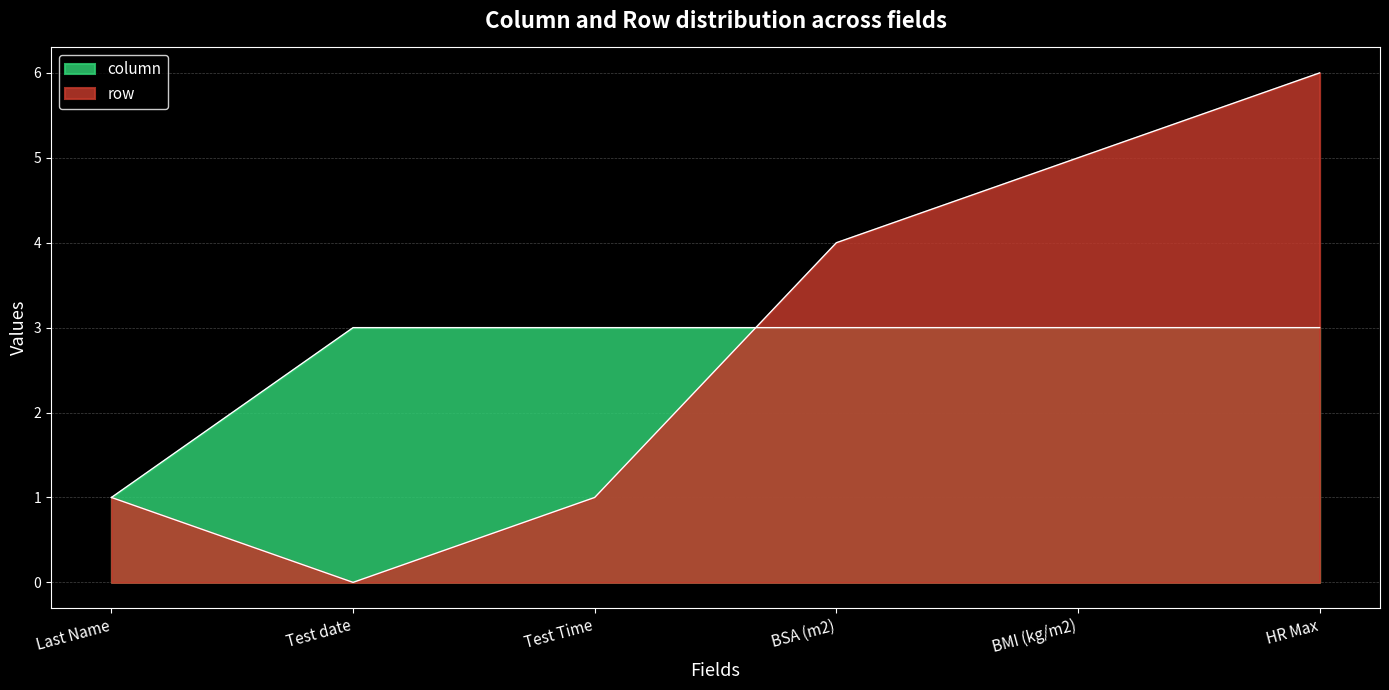

What is the difference between the highest and lowest values at Test Time?

2